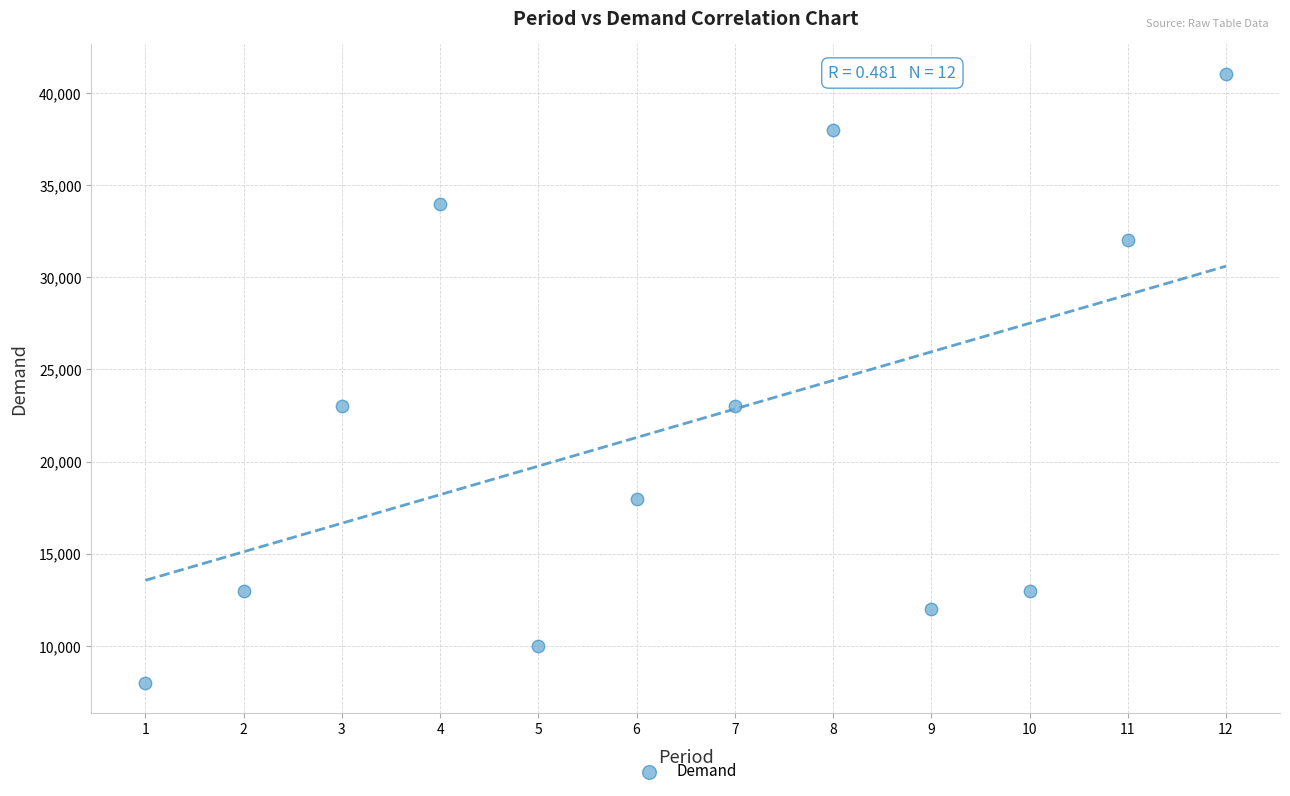

What is the range of Y values (max minus min)?

33000